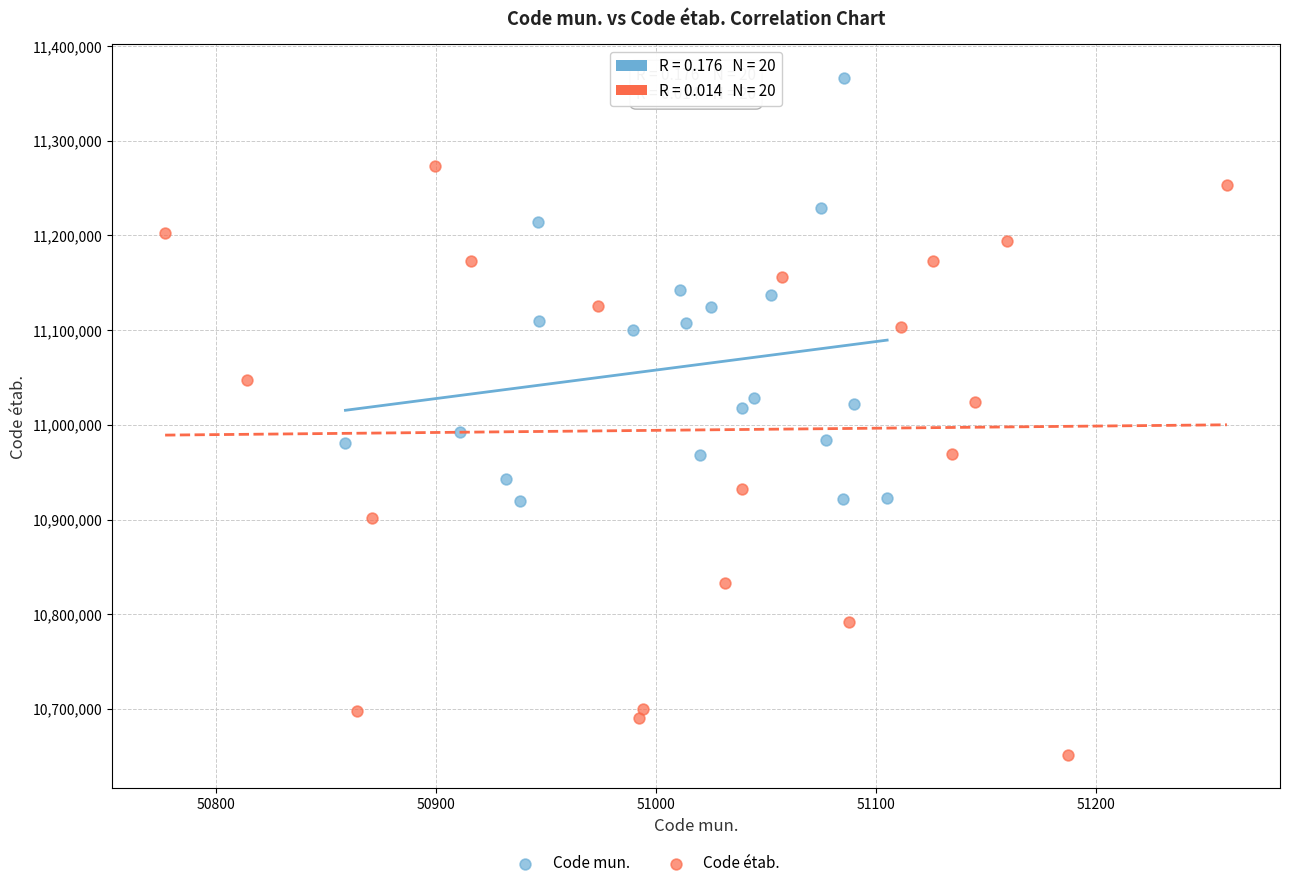

Which series contains the highest Y value?

Code mun.